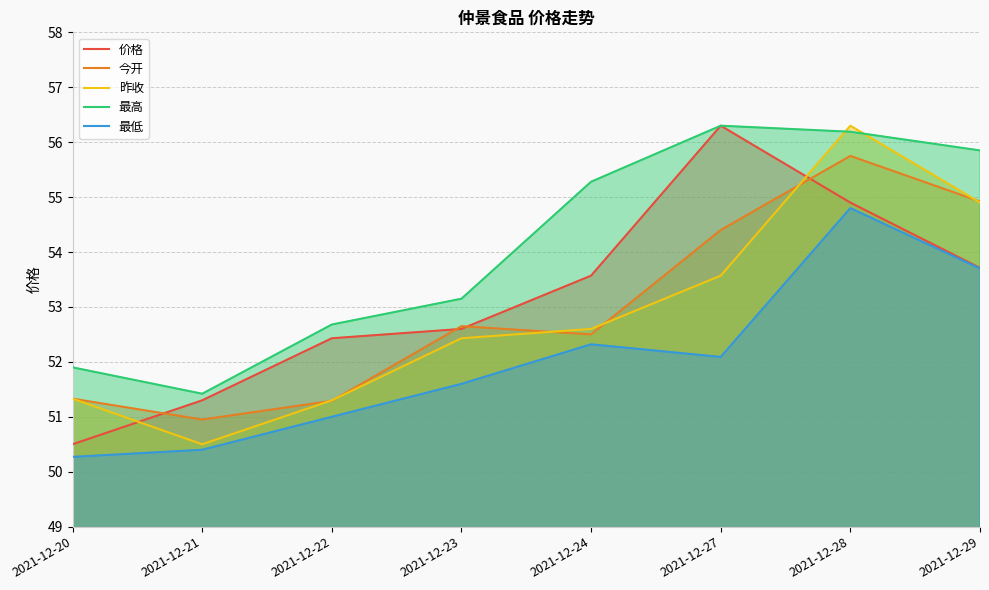

Reading left to right, list all the values displayed in this chart.

价格: 50.5	51.3	52.4	52.6	53.6	56.3	54.9	53.7
今开: 51.3	51.0	51.3	52.6	52.5	54.4	55.8	54.9
昨收: 51.3	50.5	51.3	52.4	52.6	53.6	56.3	54.9
最高: 51.9	51.4	52.7	53.1	55.3	56.3	56.2	55.9
最低: 50.3	50.4	51.0	51.6	52.3	52.1	54.8	53.7